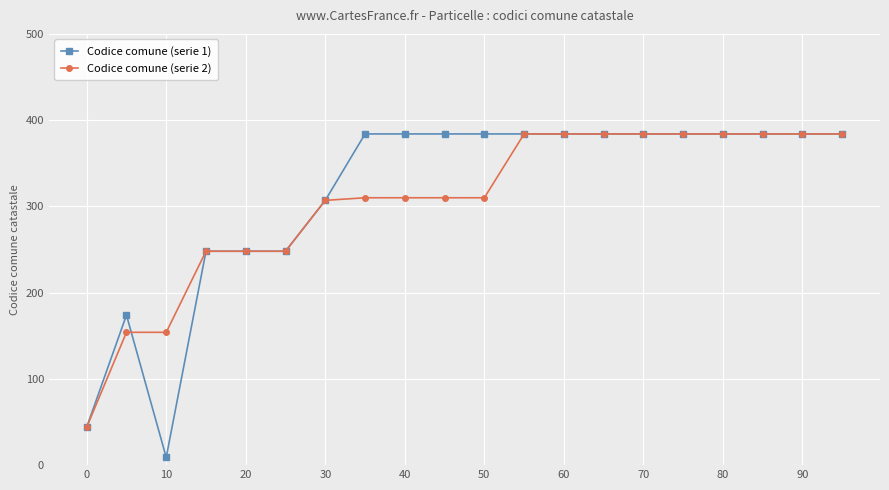

Which series has the widest spread of values?

Codice comune (serie 1)